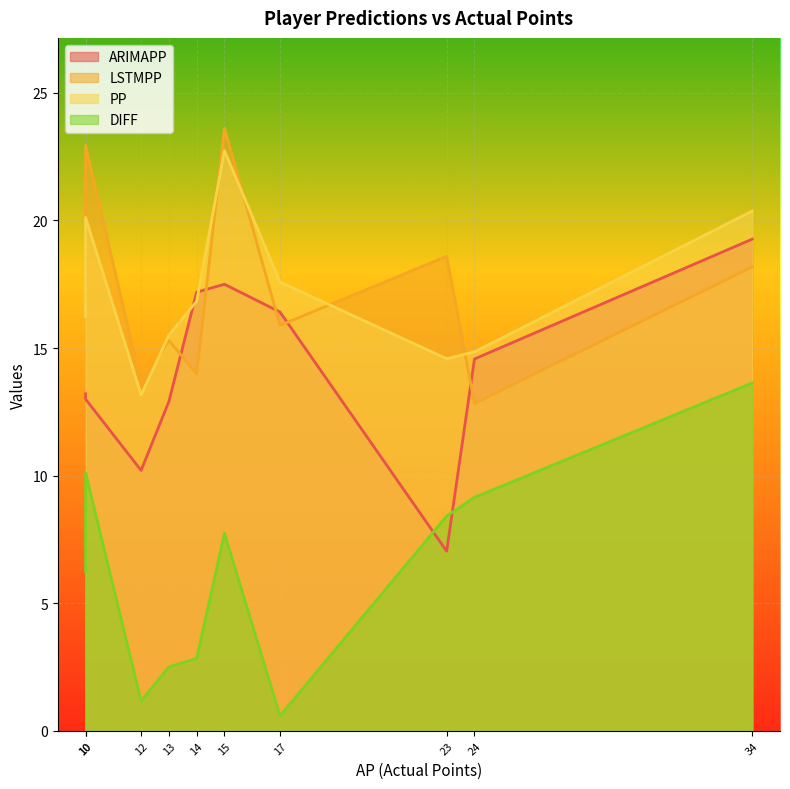

At how many categories does at least one series exceed 20?

3